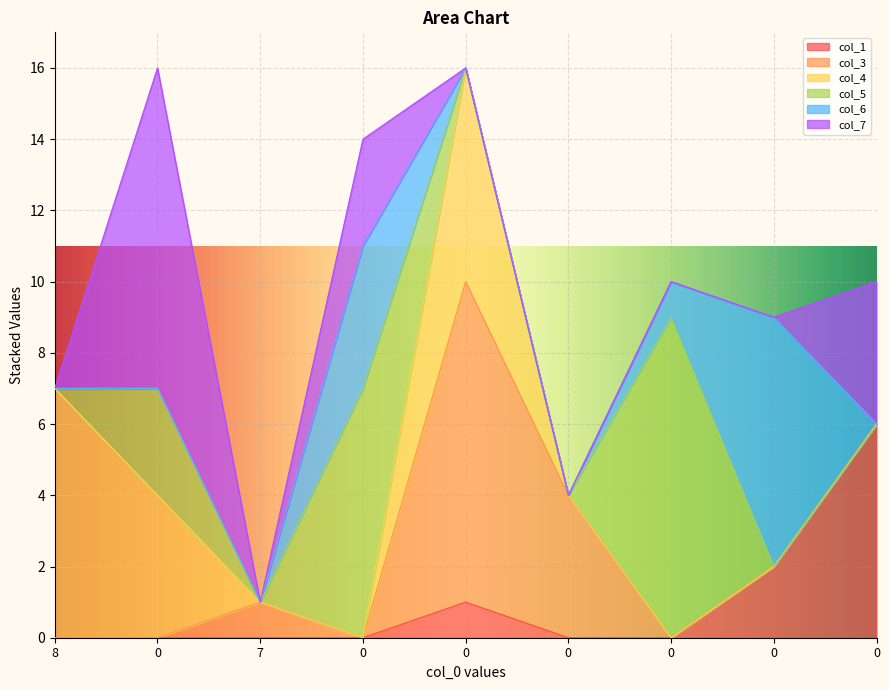

Where do col_5 and col_4 first cross each other?

0 and 0